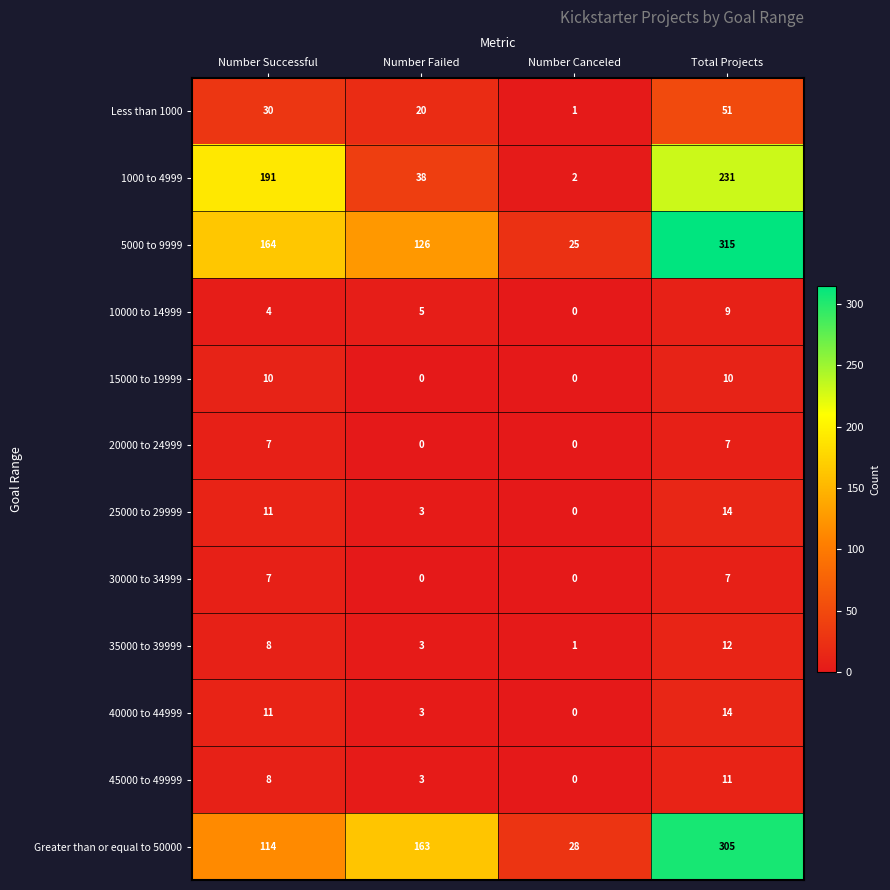

How many values in 40000 to 44999 are above zero?

3